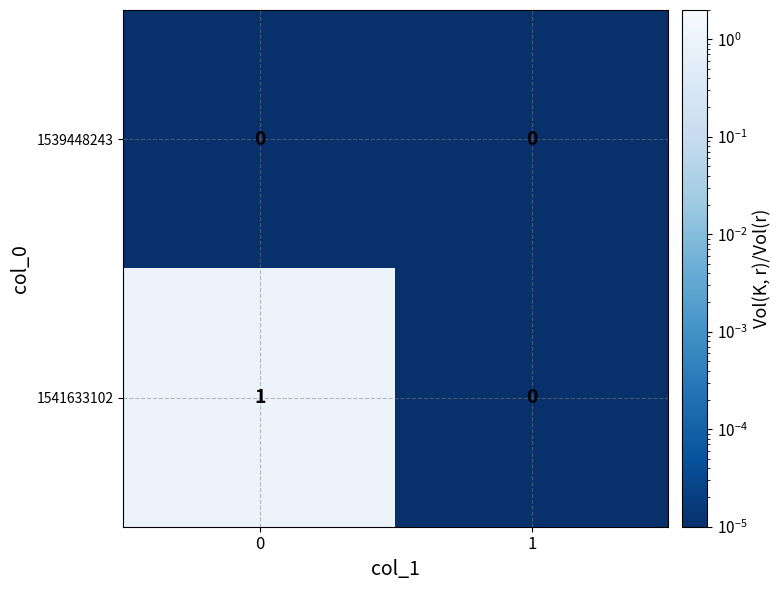

Reading right to left, transcribe all the data shown in this chart.

1539448243: 0	0
1541633102: 0	1